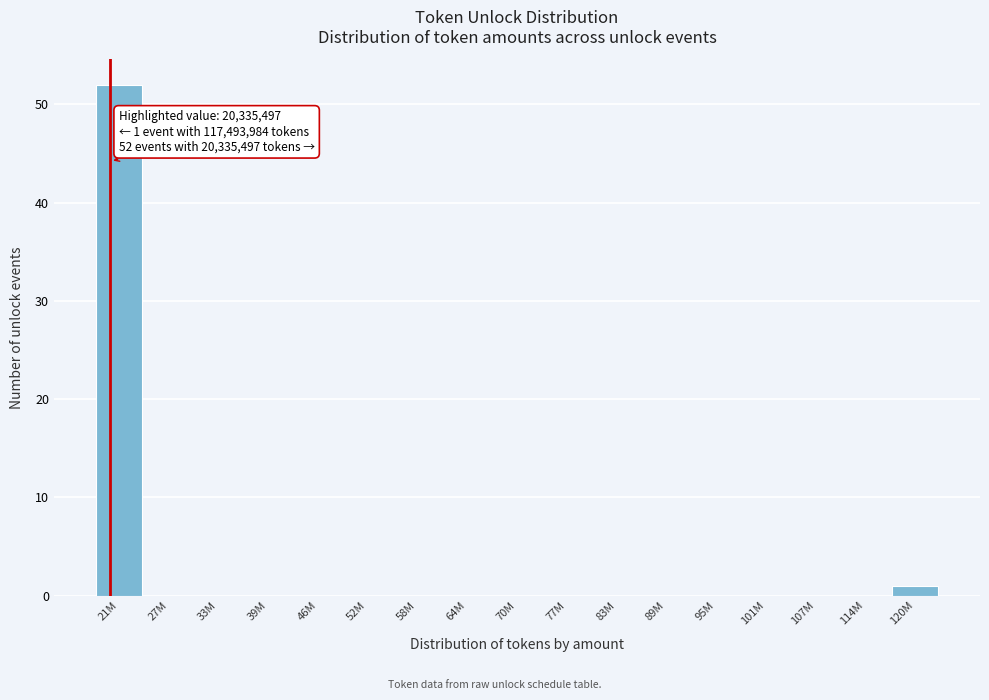

Reading right to left, what are all the values shown in this chart?

120M=1	114M=0	107M=0	101M=0	95M=0	89M=0	83M=0	77M=0	70M=0	64M=0	58M=0	52M=0	46M=0	39M=0	33M=0	27M=0	21M=52